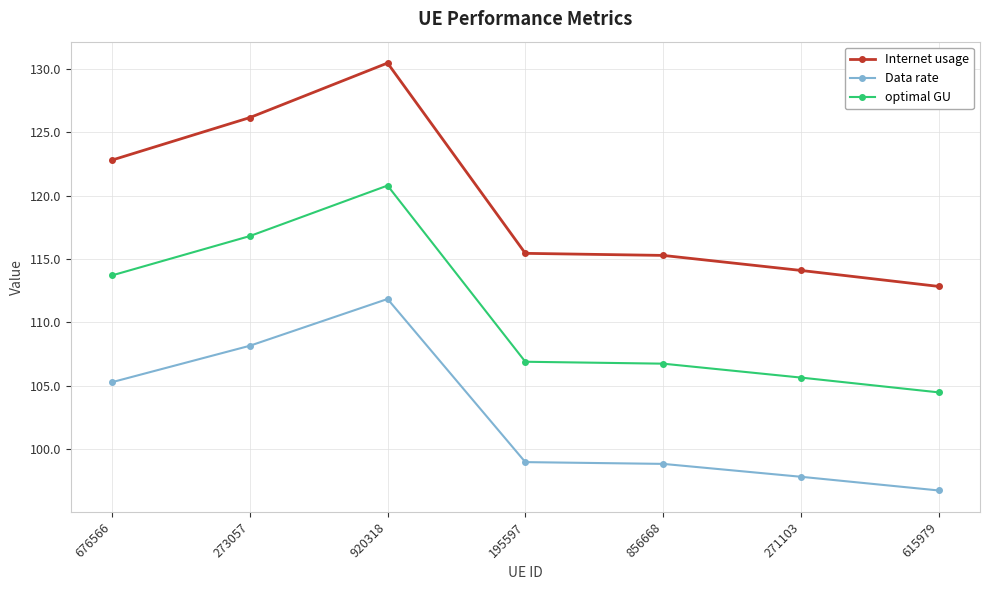

What are all the series names shown in the legend?

Internet usage, Data rate, optimal GU